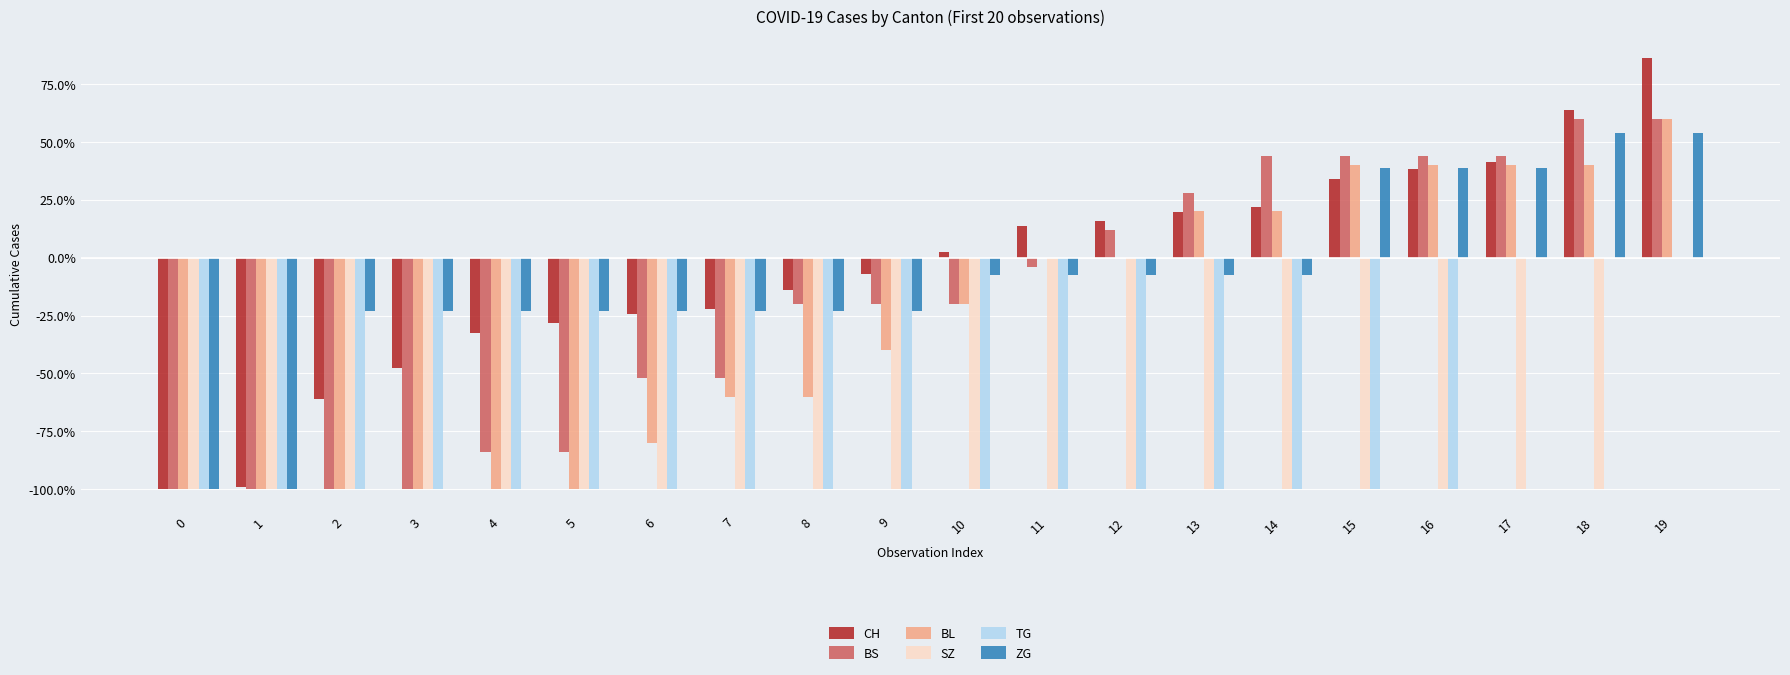

Reading right to left, what are all the values shown in this chart?

CH: 0.9	0.6	0.4	0.4	0.3	0.2	0.2	0.2	0.1	0.0	-0.1	-0.1	-0.2	-0.2	-0.3	-0.3	-0.5	-0.6	-1.0	-1.0
BS: 0.6	0.6	0.4	0.4	0.4	0.4	0.3	0.1	-0.0	-0.2	-0.2	-0.2	-0.5	-0.5	-0.8	-0.8	-1.0	-1.0	-1.0	-1.0
BL: 0.6	0.4	0.4	0.4	0.4	0.2	0.2	0.0	0.0	-0.2	-0.4	-0.6	-0.6	-0.8	-1.0	-1.0	-1.0	-1.0	-1.0	-1.0
SZ: 0.0	-1.0	-1.0	-1.0	-1.0	-1.0	-1.0	-1.0	-1.0	-1.0	-1.0	-1.0	-1.0	-1.0	-1.0	-1.0	-1.0	-1.0	-1.0	-1.0
TG: 0.0	0.0	0.0	-1.0	-1.0	-1.0	-1.0	-1.0	-1.0	-1.0	-1.0	-1.0	-1.0	-1.0	-1.0	-1.0	-1.0	-1.0	-1.0	-1.0
ZG: 0.5	0.5	0.4	0.4	0.4	-0.1	-0.1	-0.1	-0.1	-0.1	-0.2	-0.2	-0.2	-0.2	-0.2	-0.2	-0.2	-0.2	-1.0	-1.0